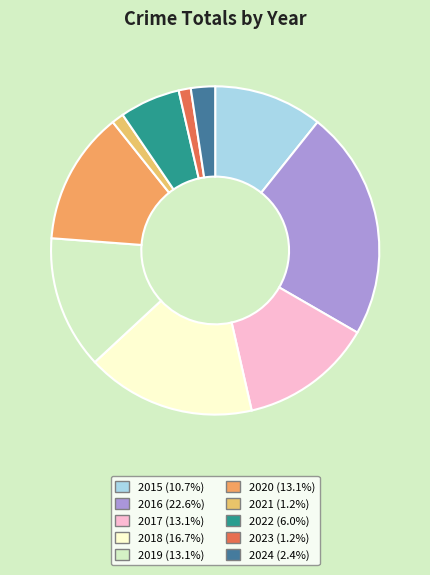

Which has a higher value, 2023 or 2019?

2019